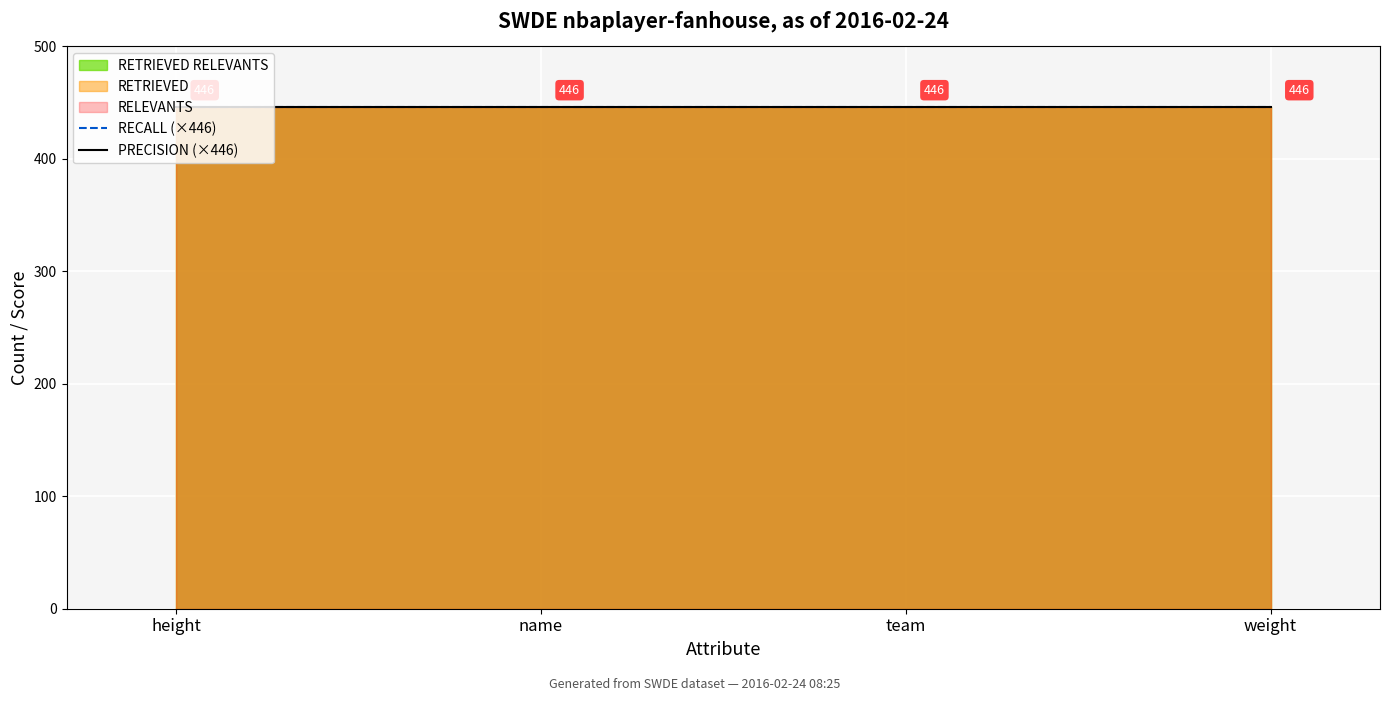

True or false: PRECISION and RECALL cross at least once.

False